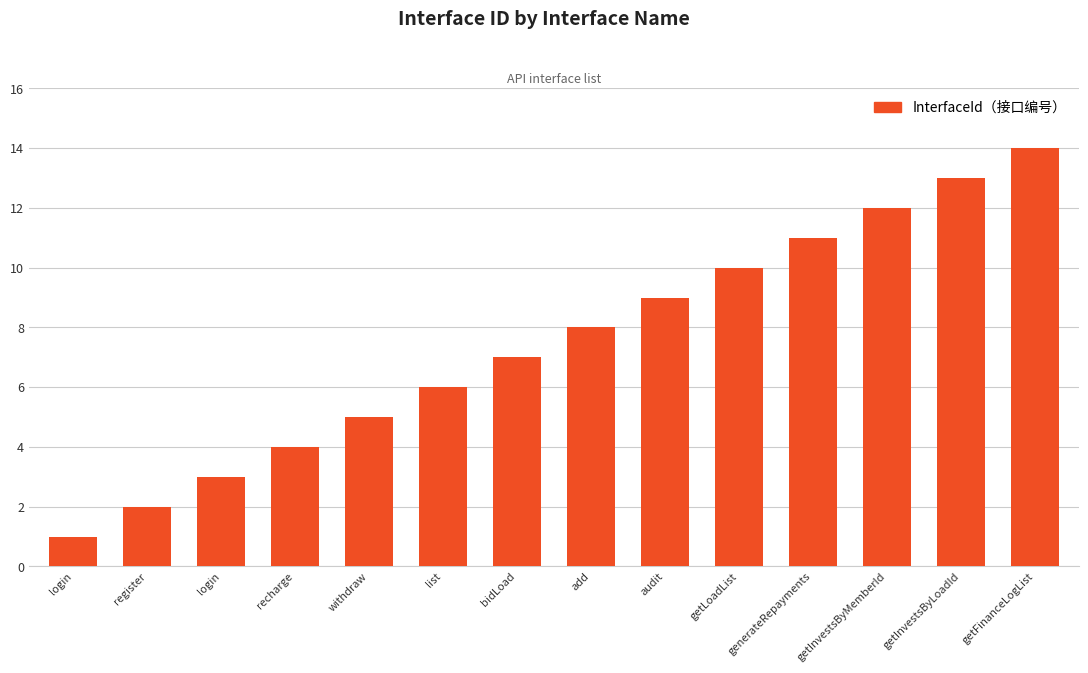

Are the bars grouped side by side (vs. stacked)?

No